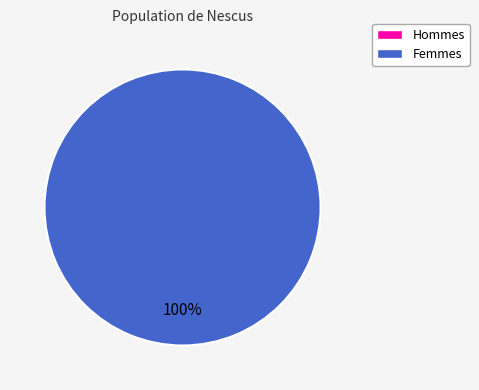

Combined, what portion of the pie is 1417633469 and 1417554278?

100.0%